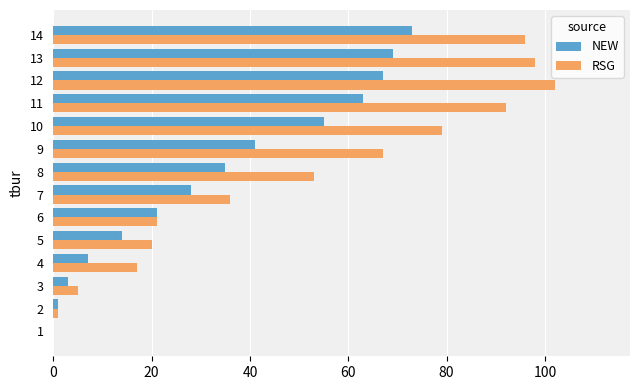

Is it true that RSG equals 102 at 12?

True